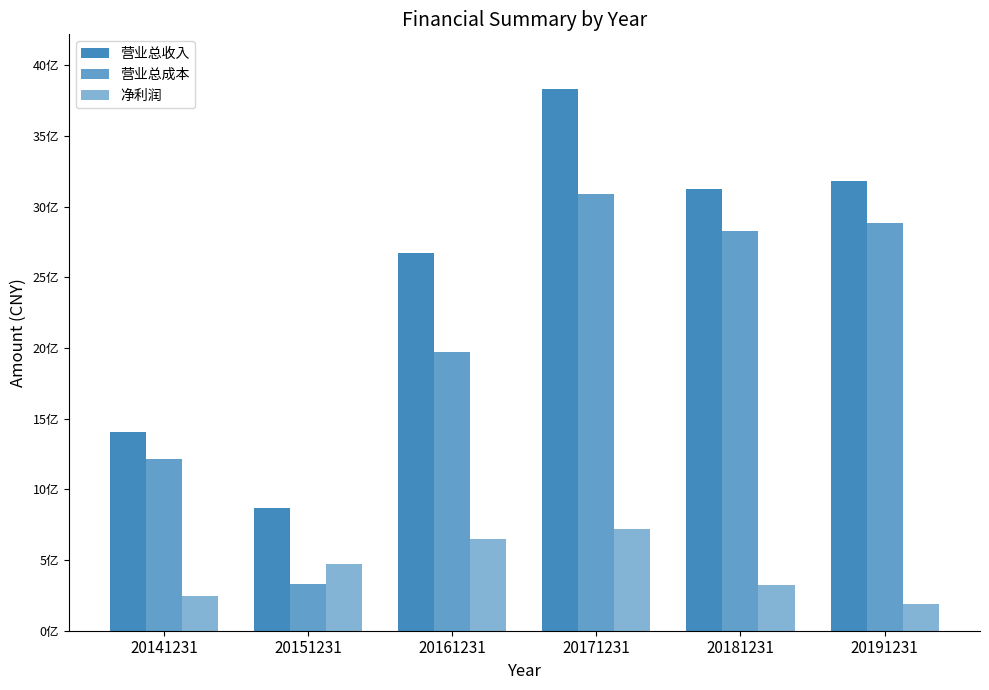

What is the value of the 营业总成本 bar at the 3rd from the left?

1969102951.4